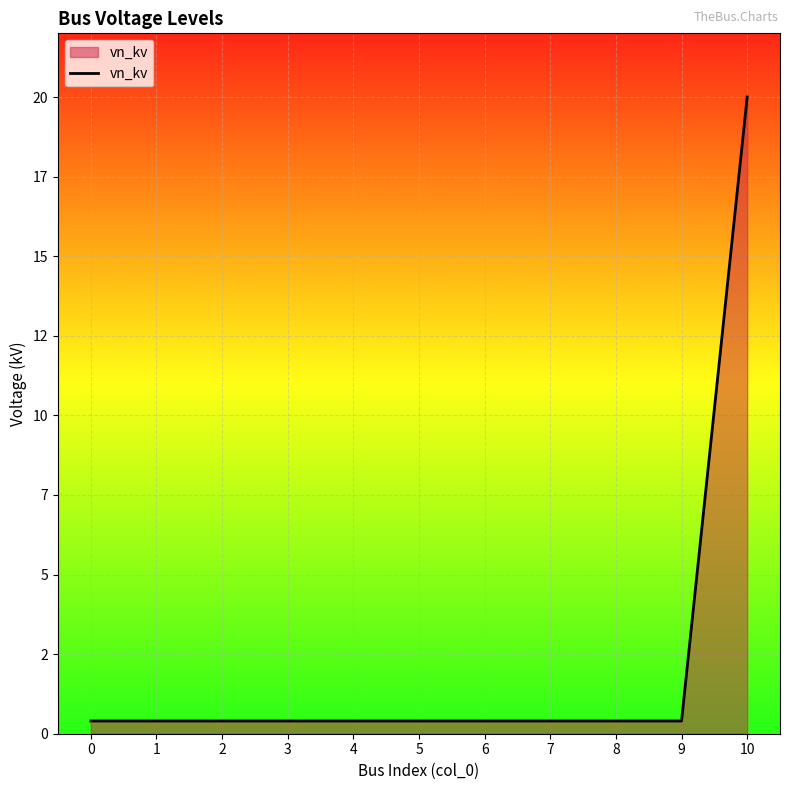

Rank the categories by value from lowest to highest.

0, 1, 2, 3, 4, 5, 6, 7, 8, 9, 10